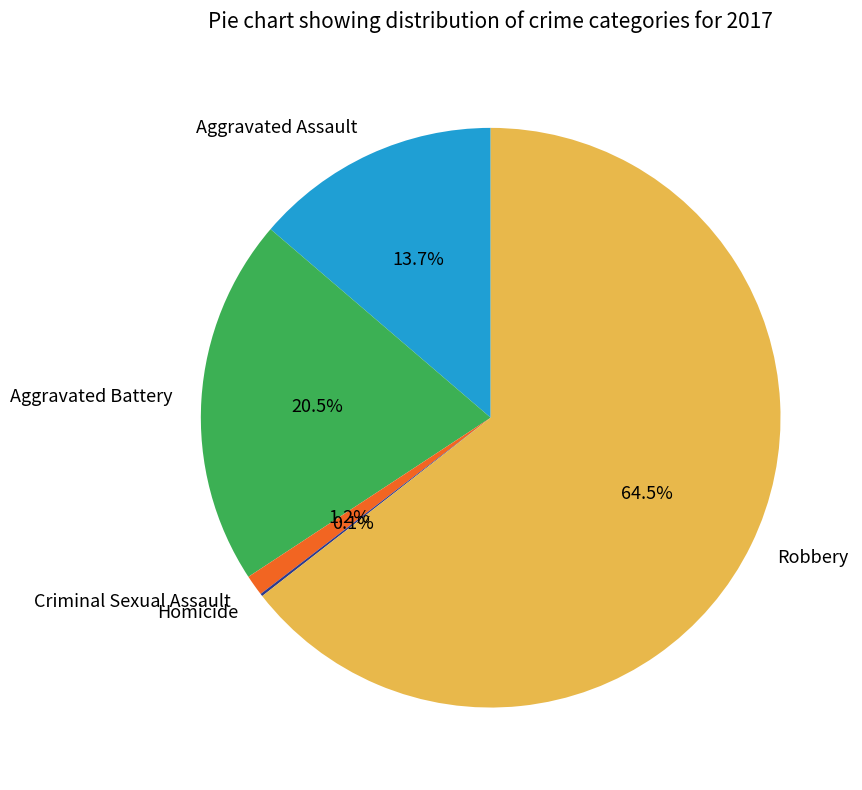

Is there any slice that represents more than half of the pie?

Yes